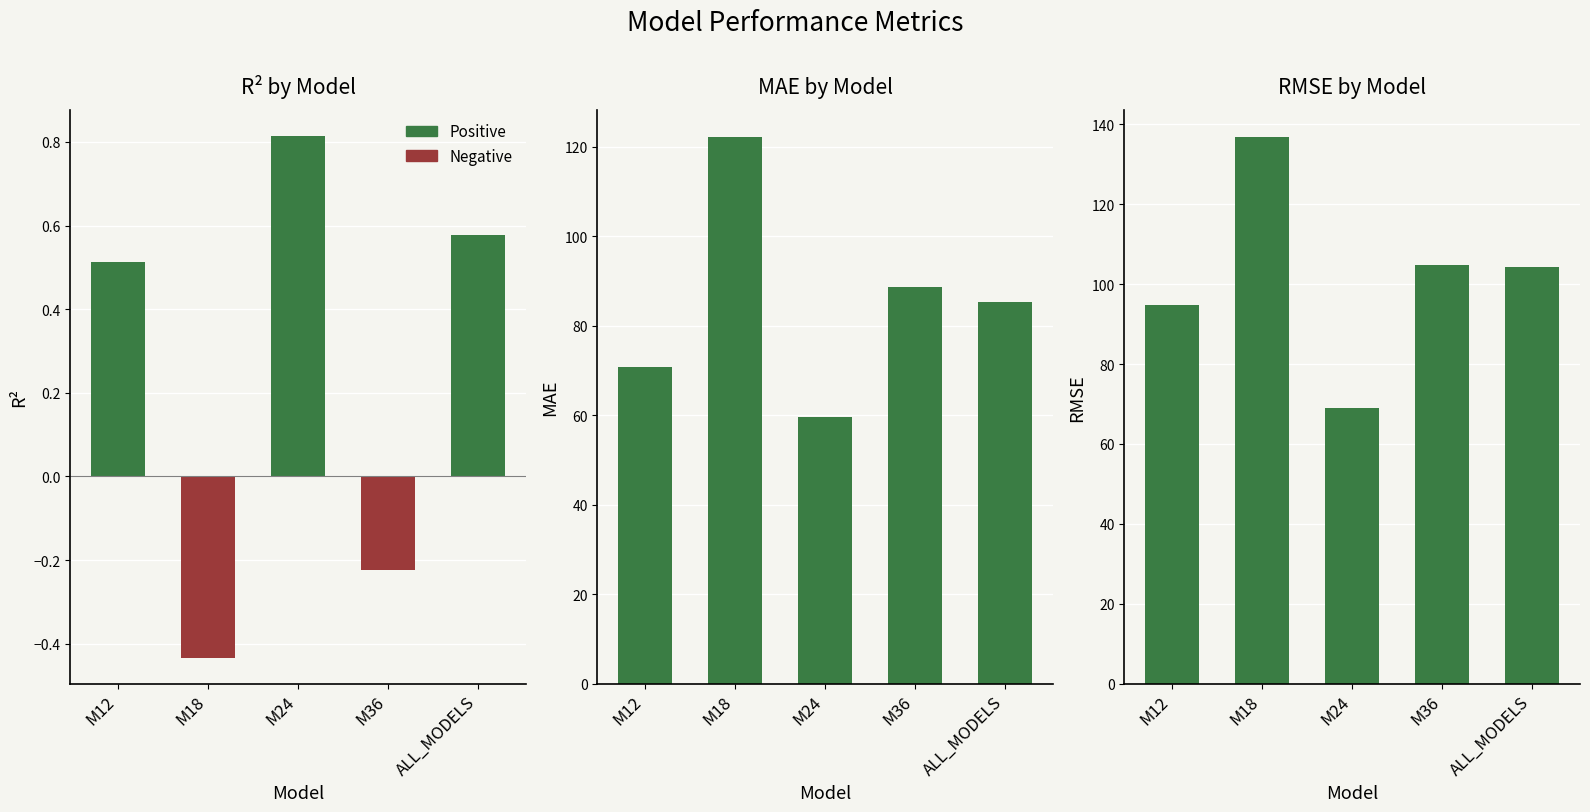

Which series has the largest total across all categories?

MAE/RMSE